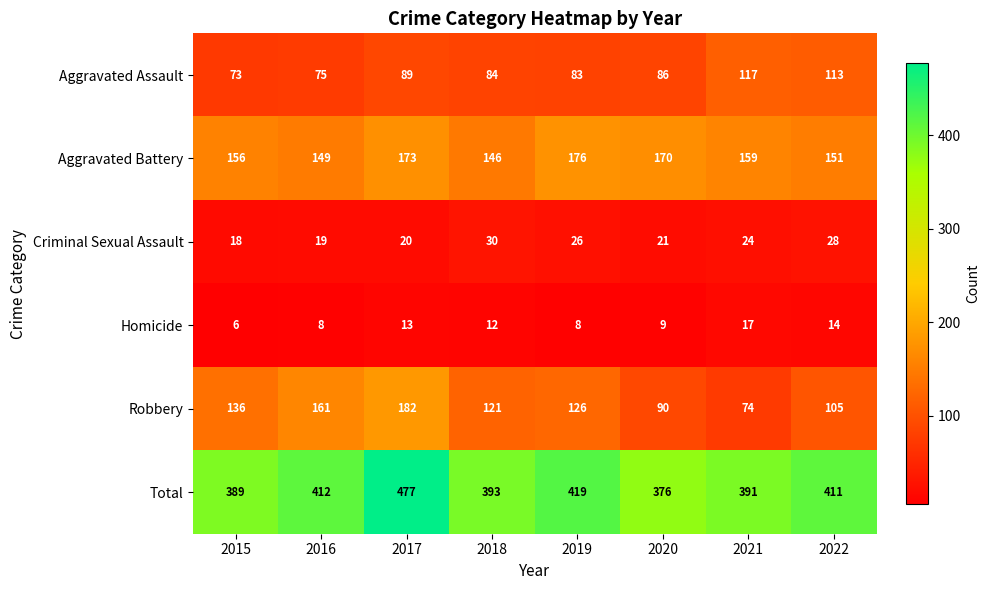

What is the spread (max minus min) of values at 2019?

411